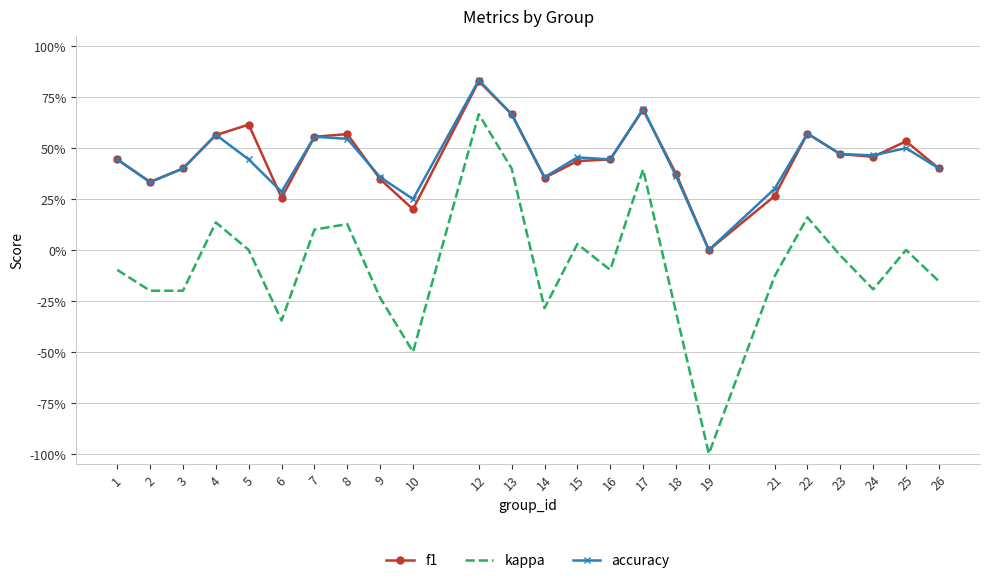

What are all the series names shown in the legend?

f1, kappa, accuracy